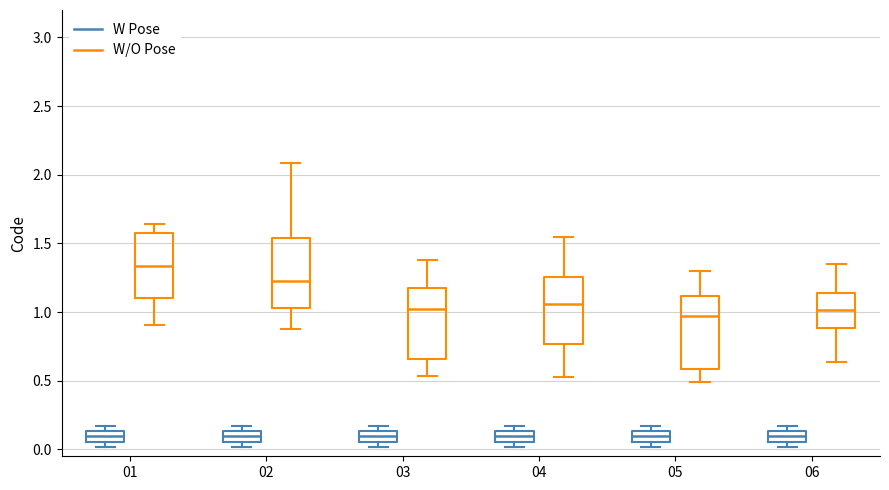

Where is the lower edge of the box for 03 (W/O Pose) on the y-axis? The values are not printed on the chart, so give them approximately, as read against the axis.

0.65